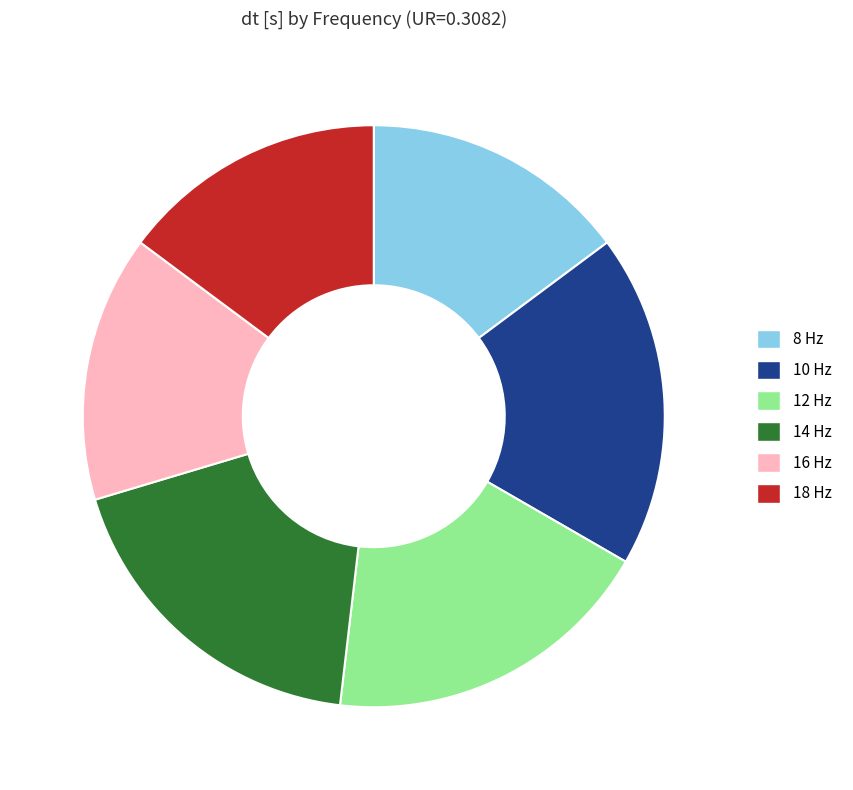

True or false: 10 Hz accounts for 29% of the total.

False